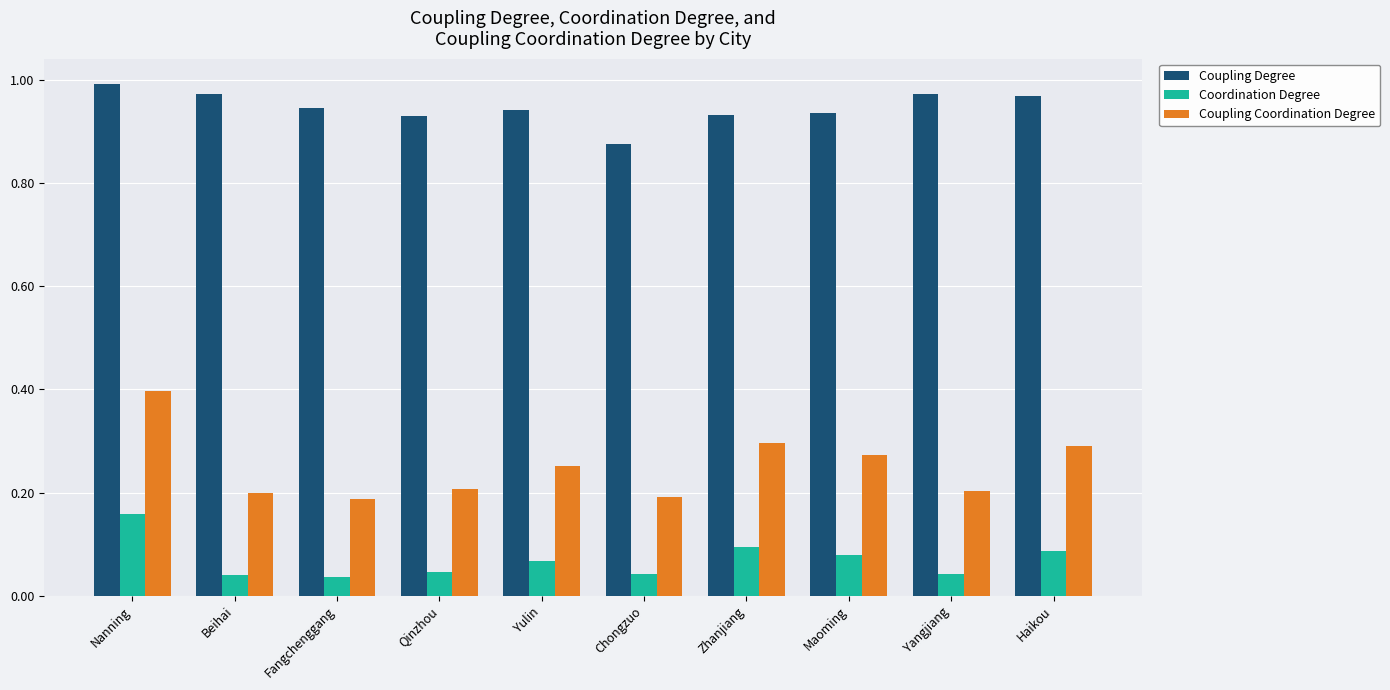

What position from the right is Qinzhou?

7